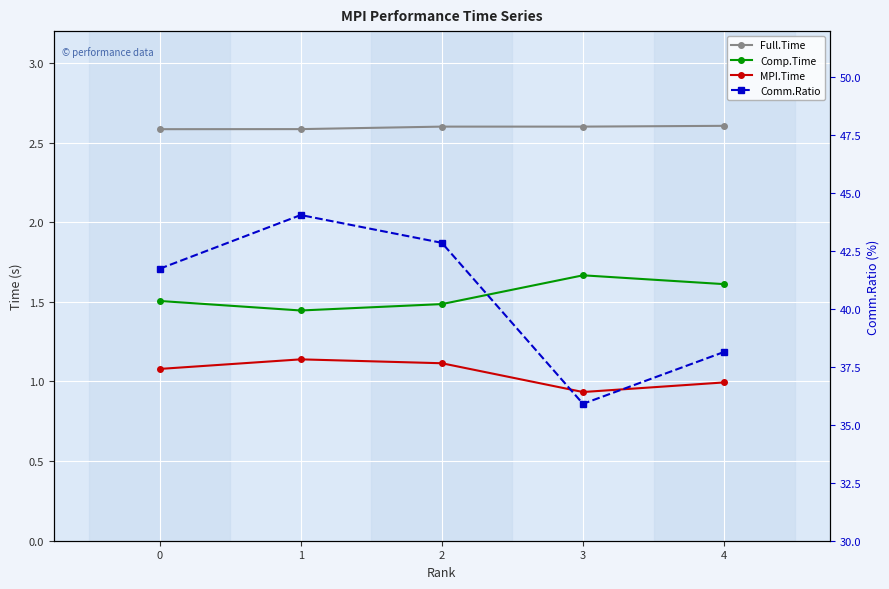

Rank the categories by Full.Time value from highest to lowest.

4, 2, 3, 1, 0